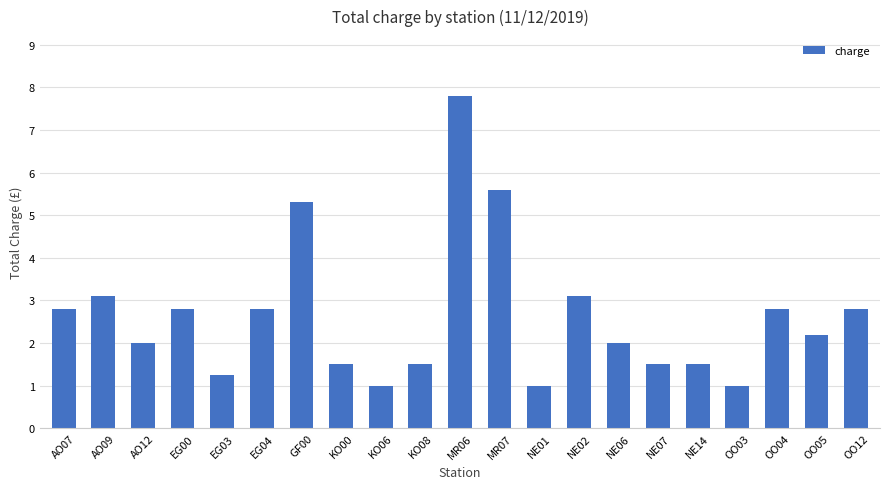

What is the greatest value displayed?

7.8